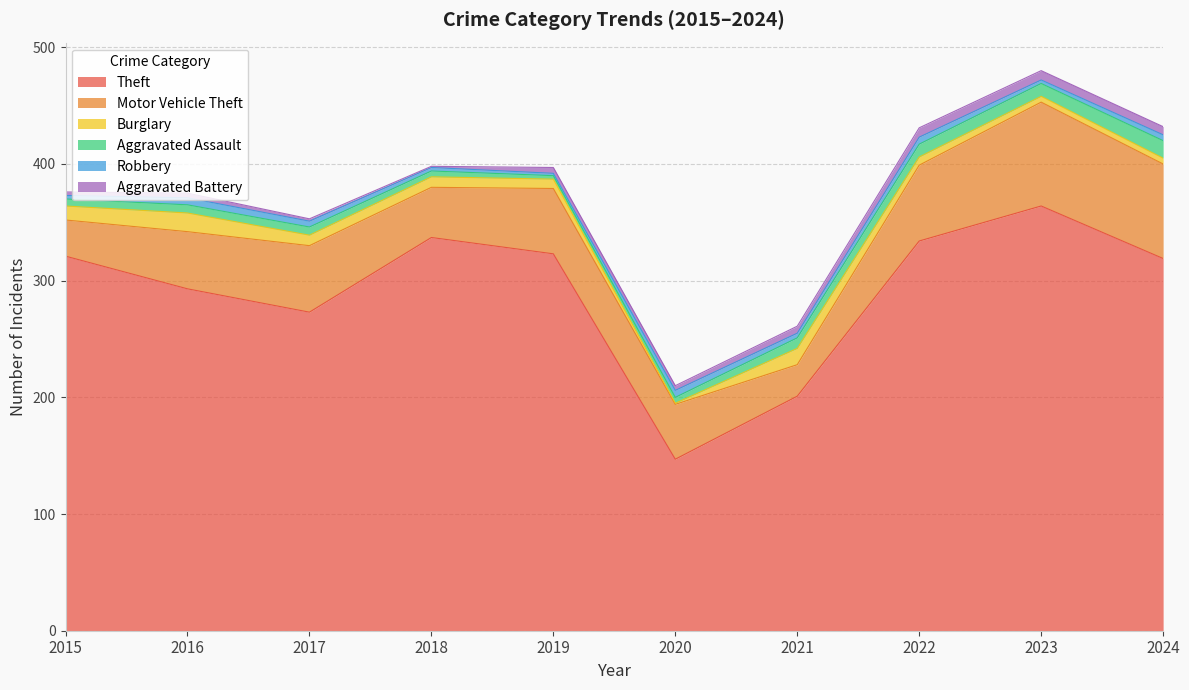

Count the Robbery values in the range 3 to 6.

9